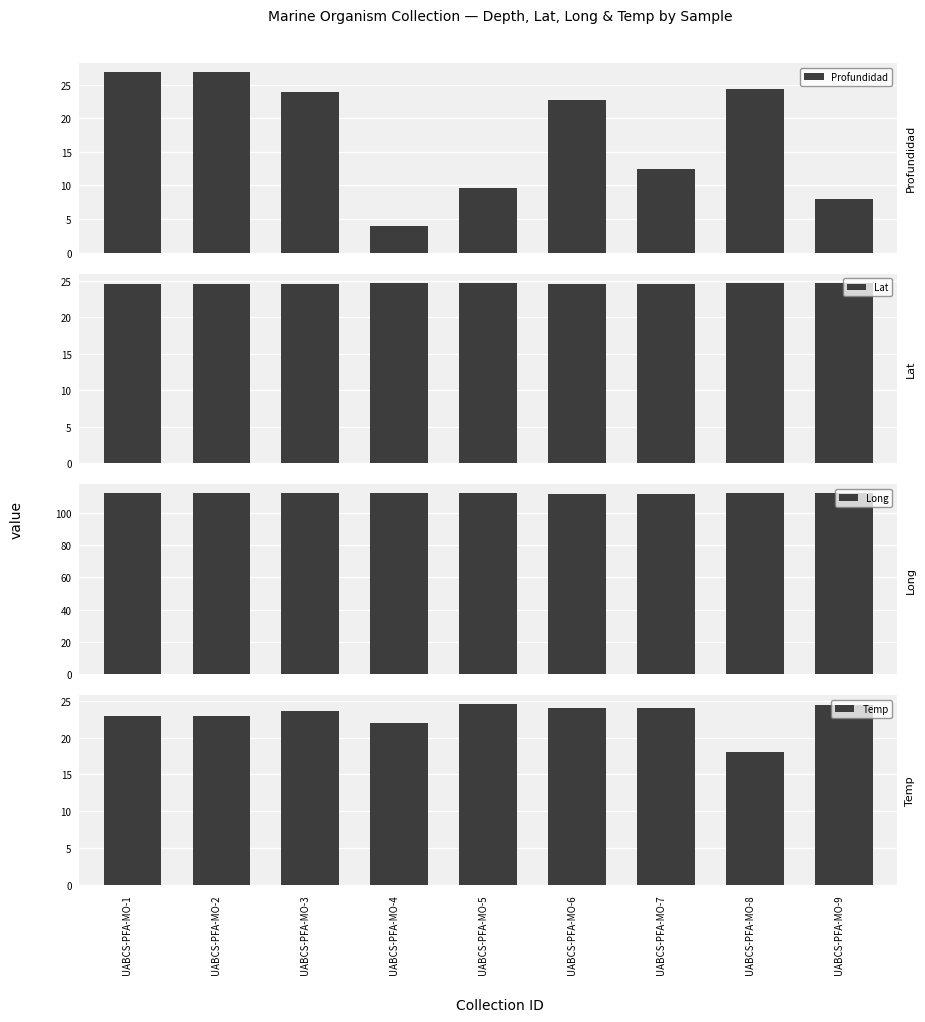

Are the bars grouped side by side (vs. stacked)?

Yes